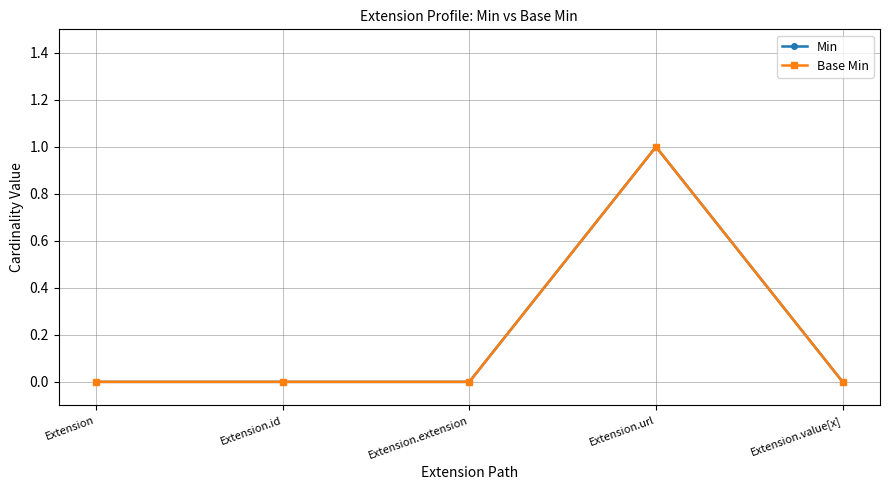

The Base Min series shows 1 at Extension.url. True or false?

True